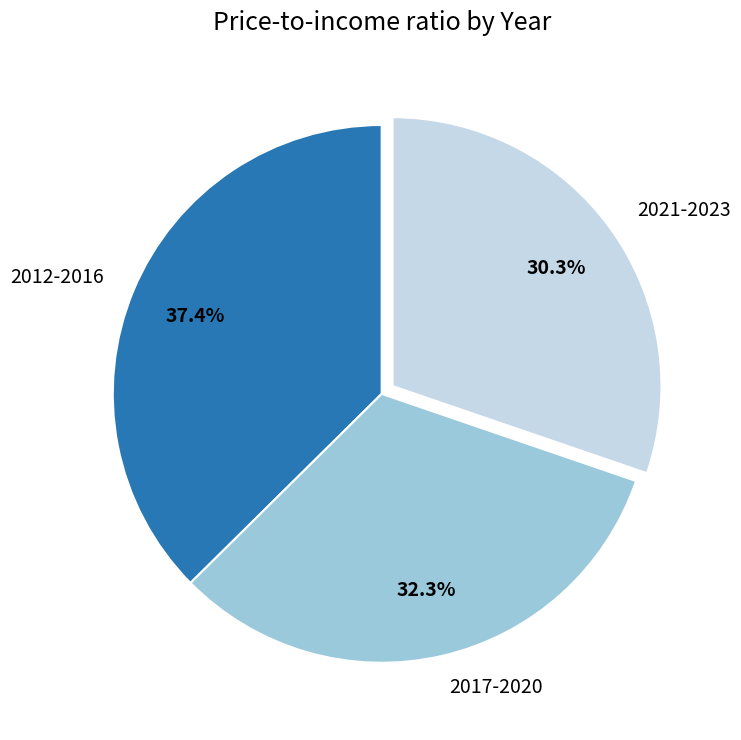

To the nearest percent, what is the average slice percentage?

33%